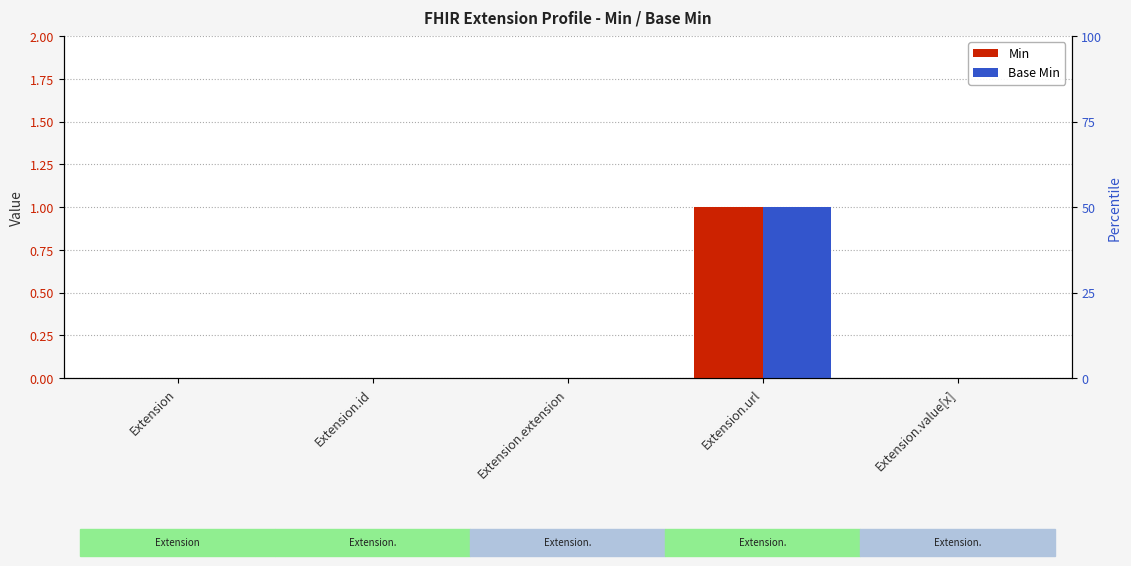

What is the sum of the Base Min values at Extension.value[x] and Extension.url?

1